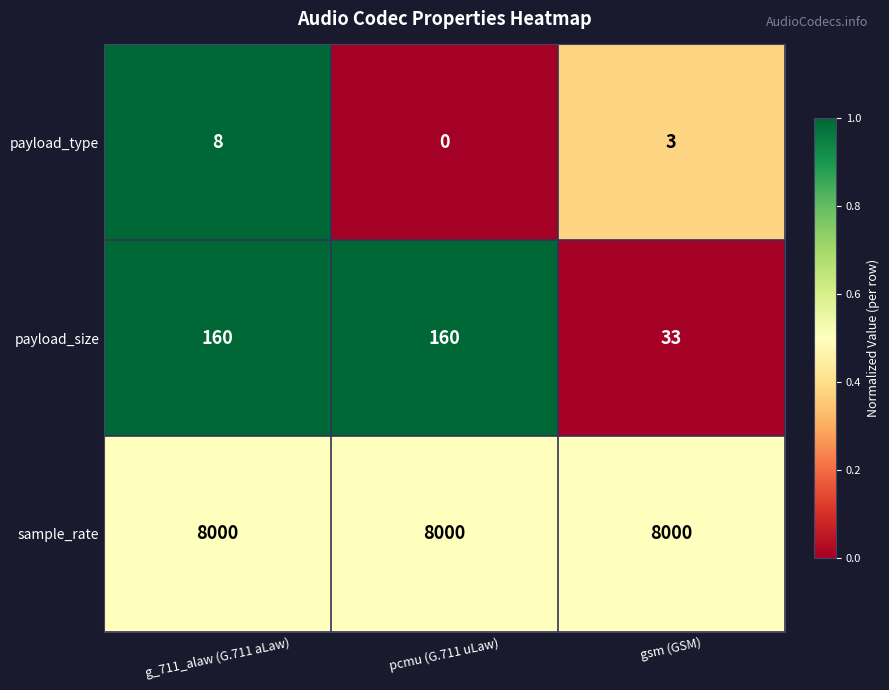

Count the number of data series in this chart.

3